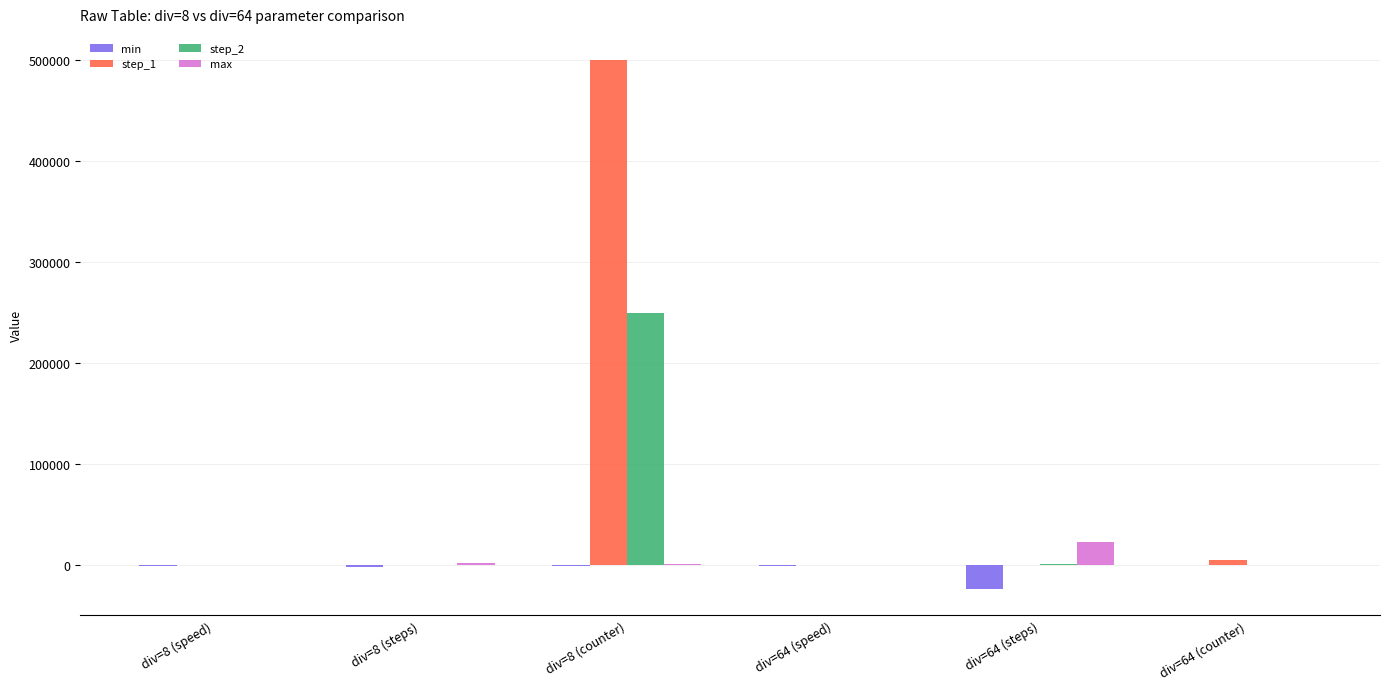

What is the difference between the min values at div=64 (counter) and div=64 (speed)?

489.1